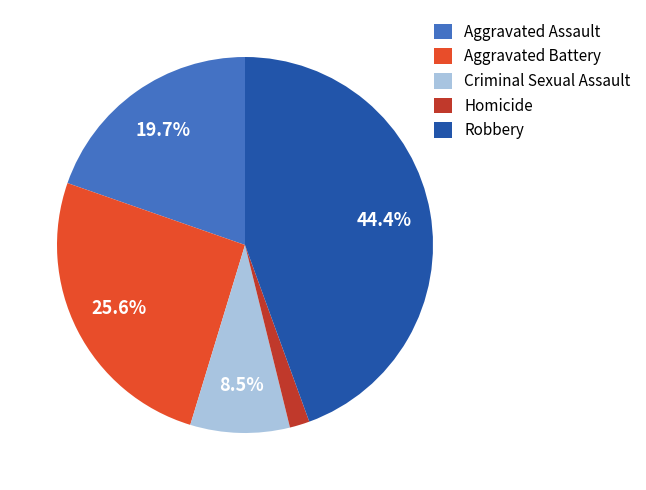

How many segments does this pie chart have?

5